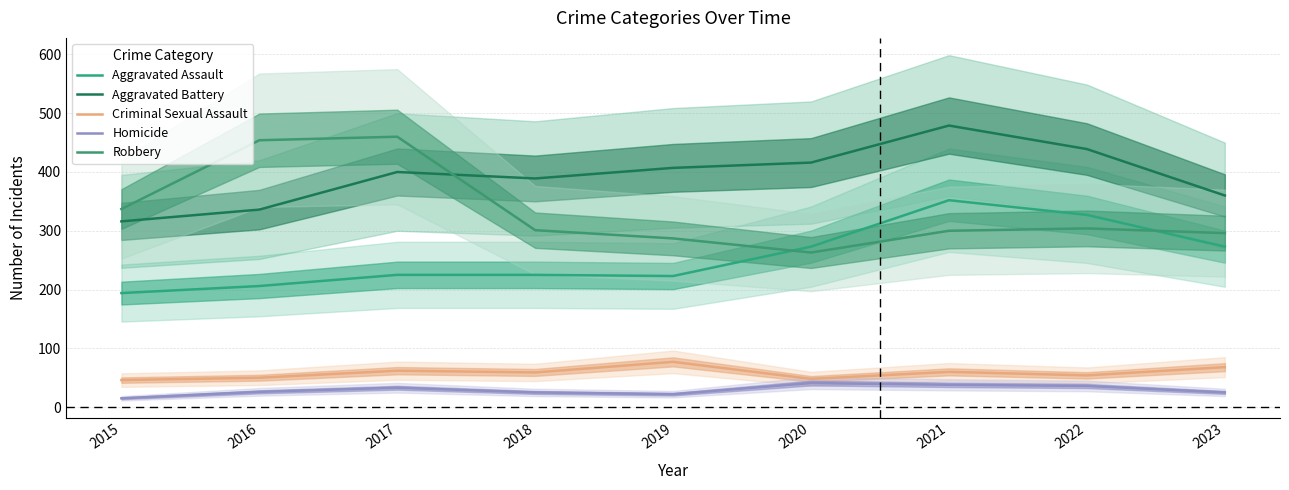

Rank the series at 2022 from highest to lowest value.

Aggravated Battery, Aggravated Assault, Robbery, Criminal Sexual Assault, Homicide